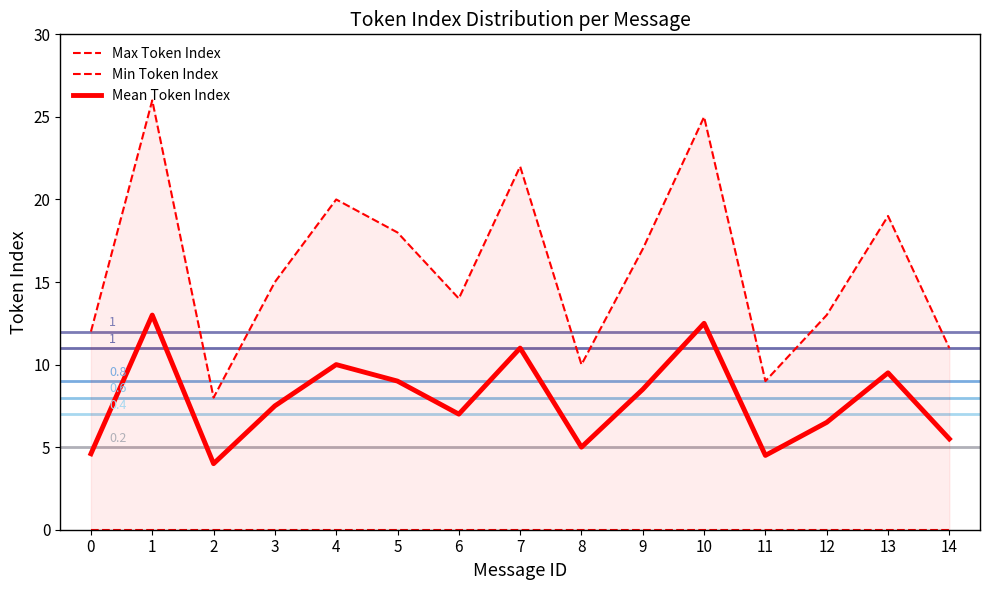

What is the difference between the highest and lowest values at 14?

11.0